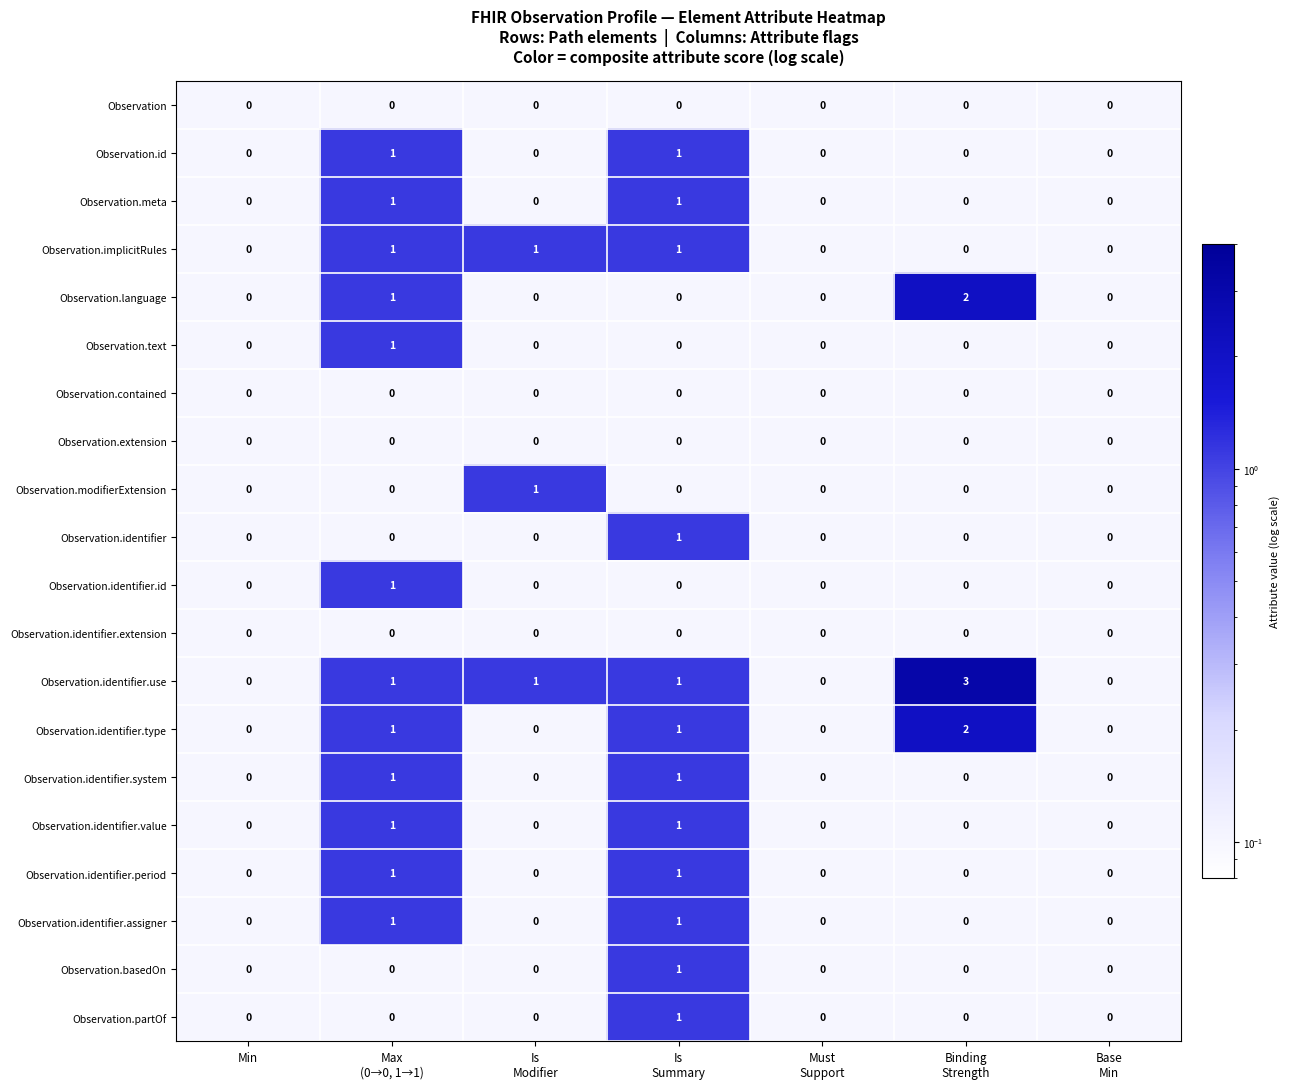

What is the smallest value displayed?

0